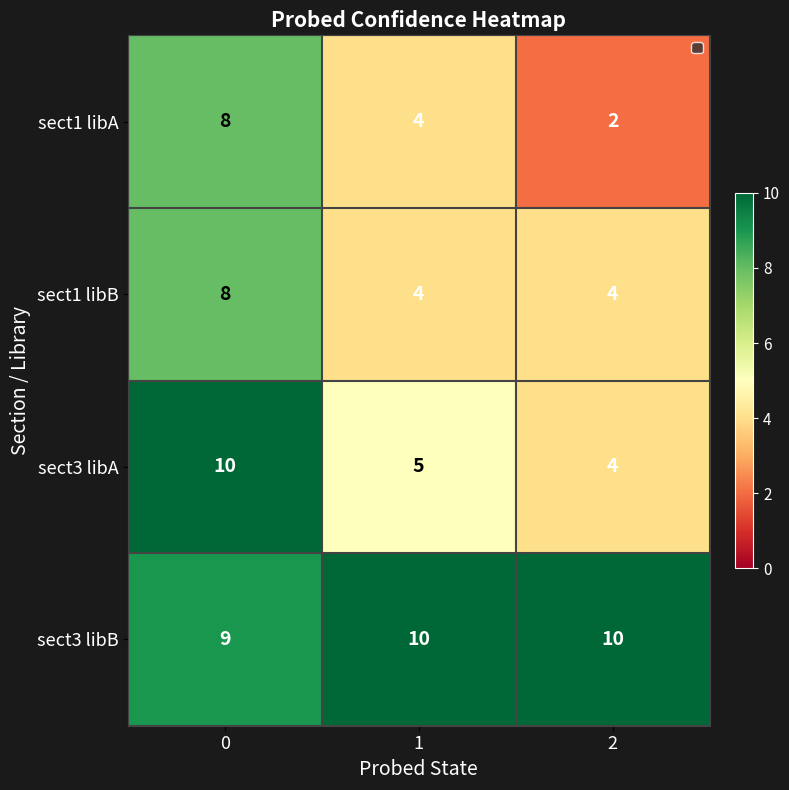

What is the sum of all sect3 libB values?

29